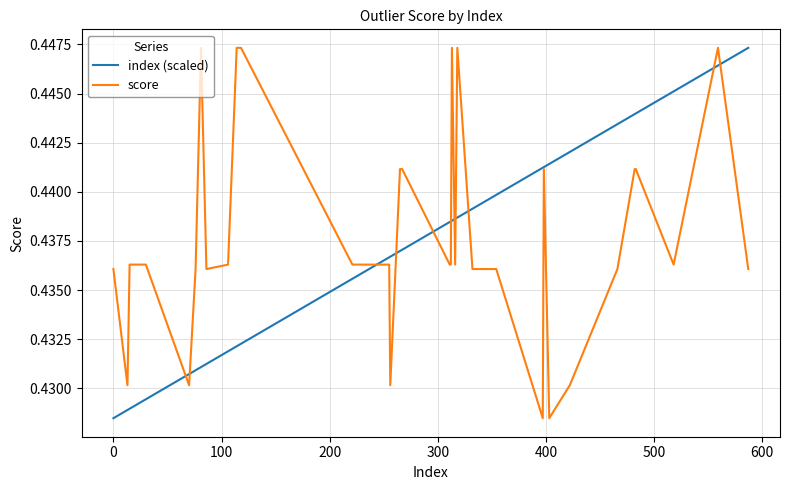

Which series has the largest total across all categories?

score